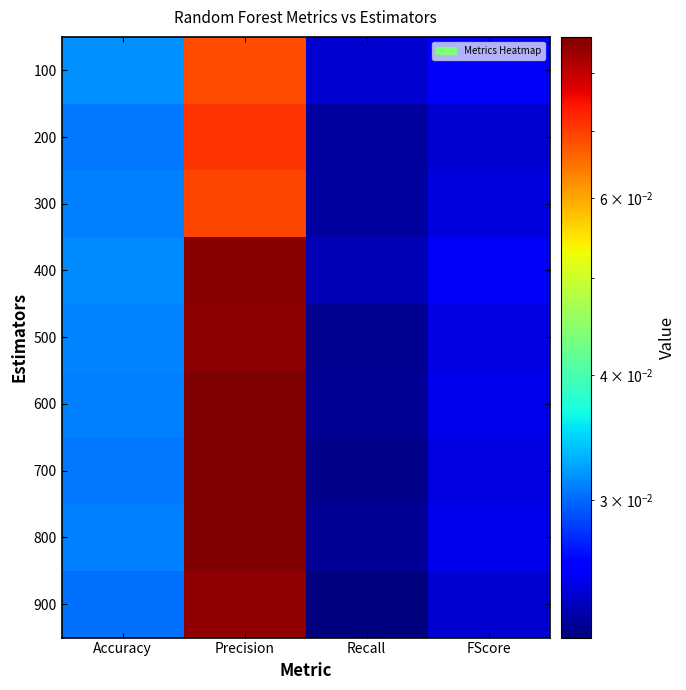

Rank the series at FScore from lowest to highest value.

900, 200, 300, 700, 500, 800, 600, 400, 100